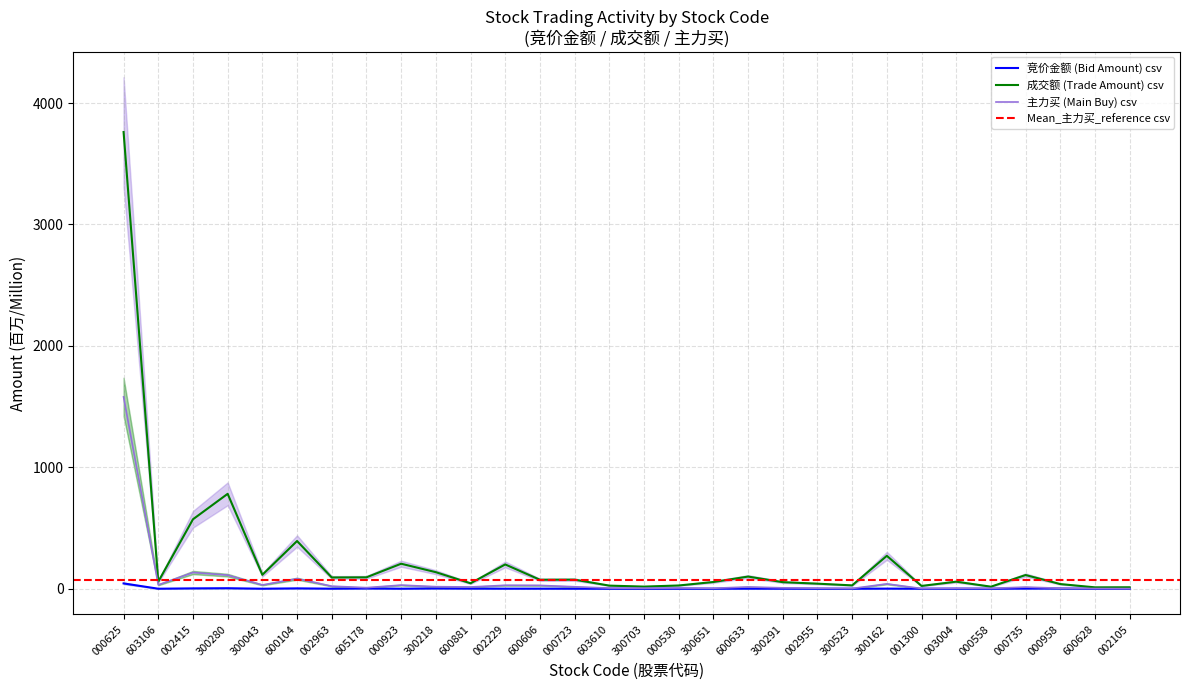

The 竞价金额 (Bid Amount) csv series shows 2.2 at 605178. True or false?

True